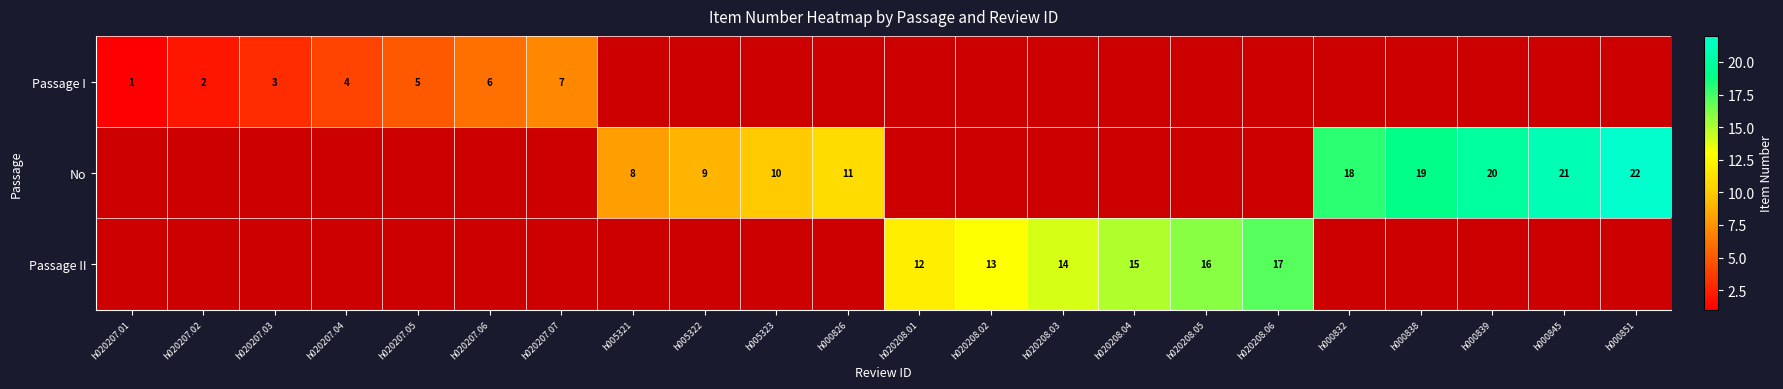

At which category does the chart reach its peak across all series?

h000851